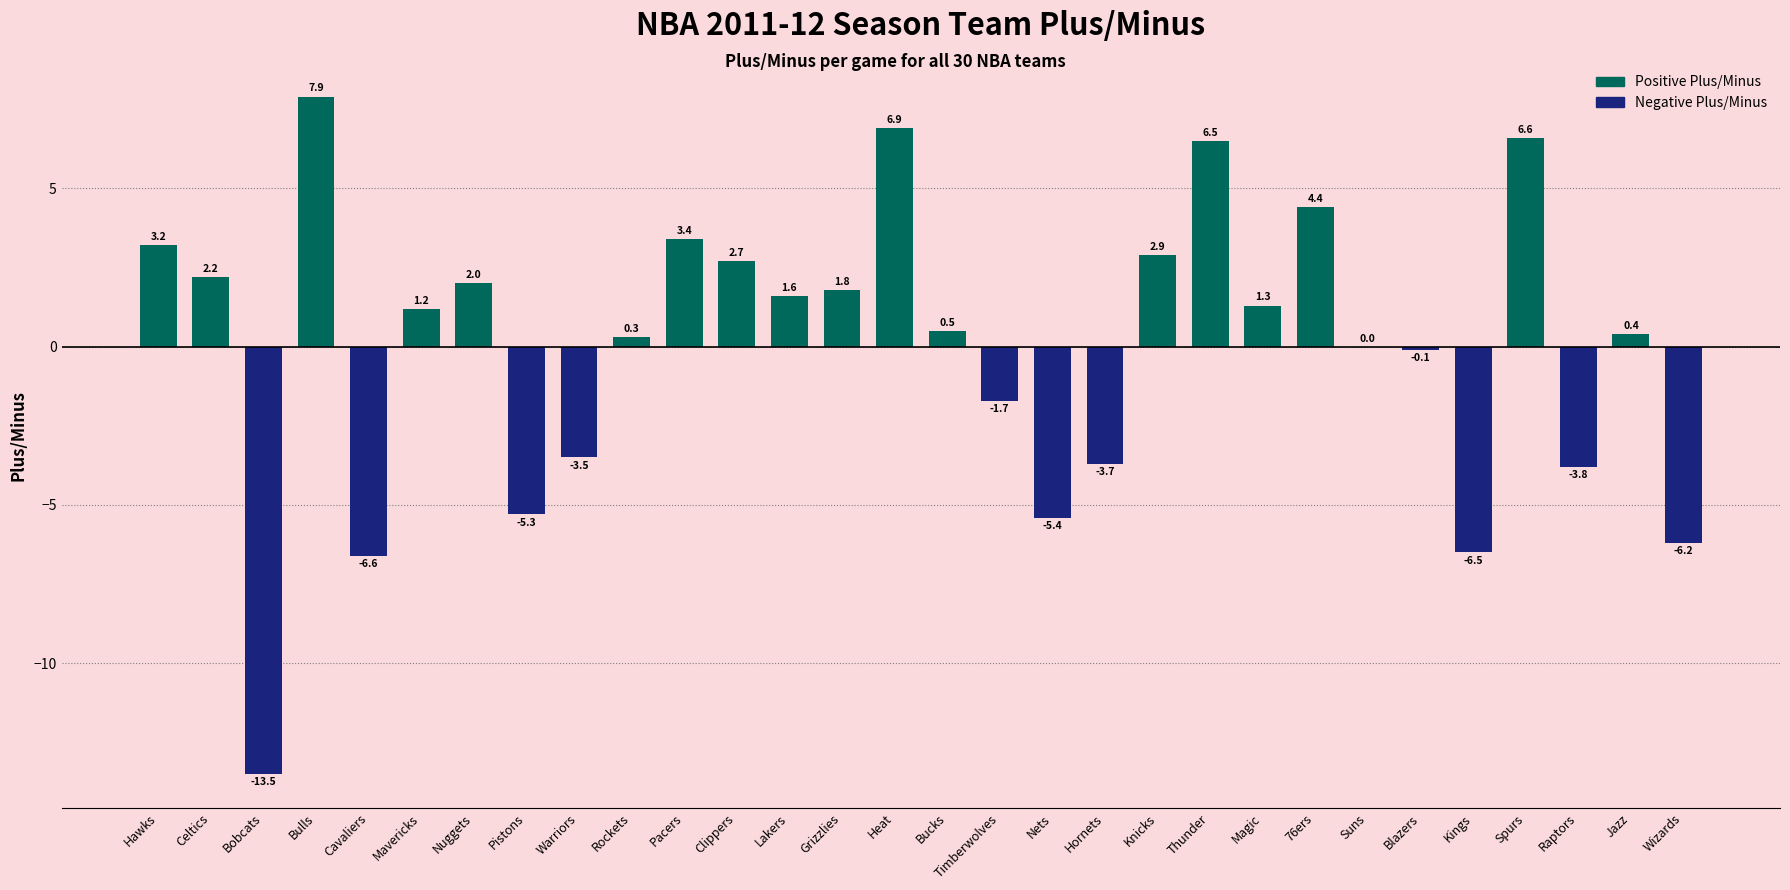

Reading right to left, transcribe all the data shown in this chart.

-6.2	0.4	-3.8	6.6	-6.5	-0.1	0.0	4.4	1.3	6.5	2.9	-3.7	-5.4	-1.7	0.5	6.9	1.8	1.6	2.7	3.4	0.3	-3.5	-5.3	2.0	1.2	-6.6	7.9	-13.5	2.2	3.2